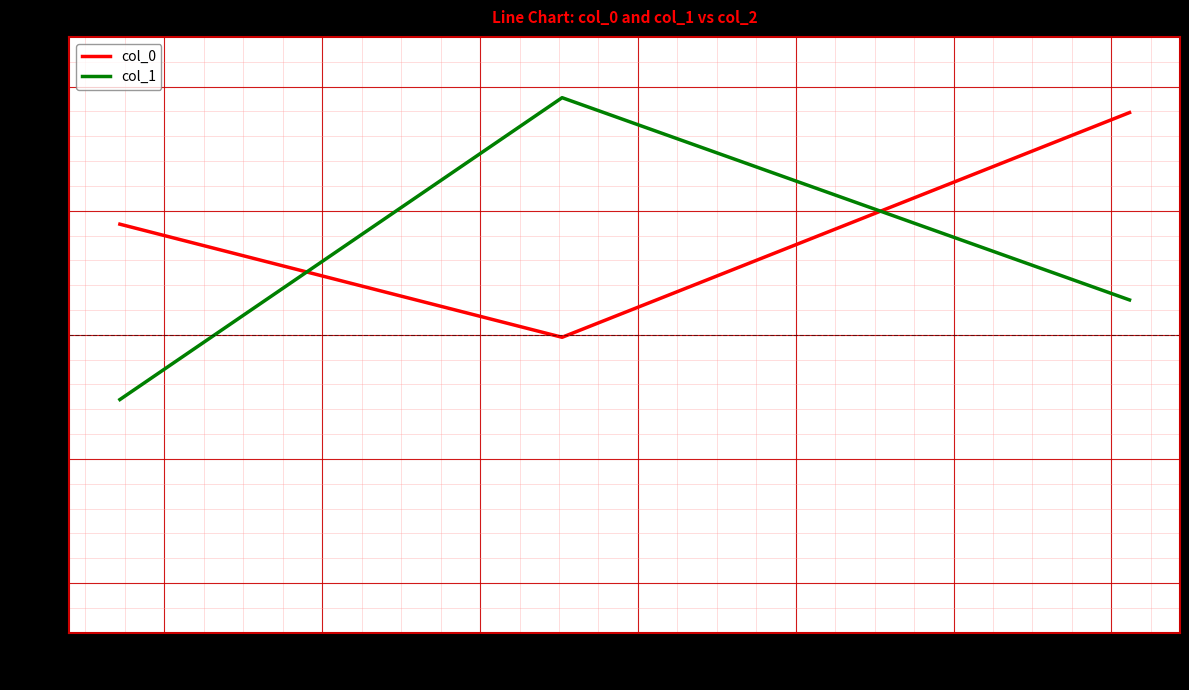

Which series has the widest spread of values?

col_1